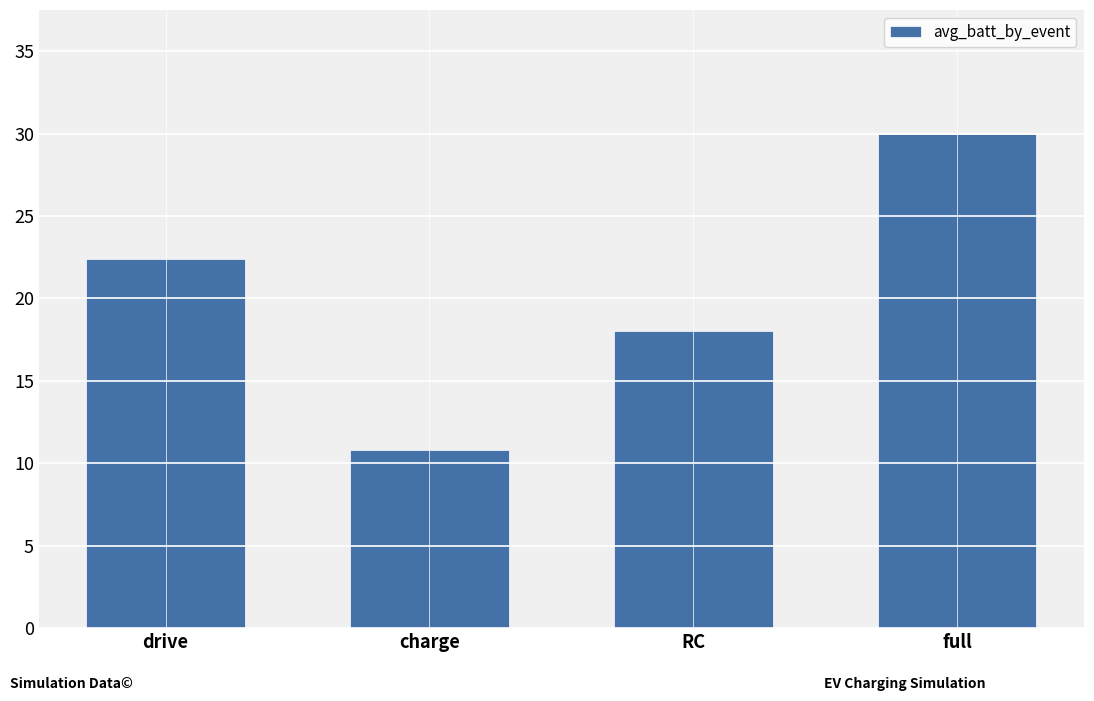

What is the difference between the values at drive and RC?

4.4